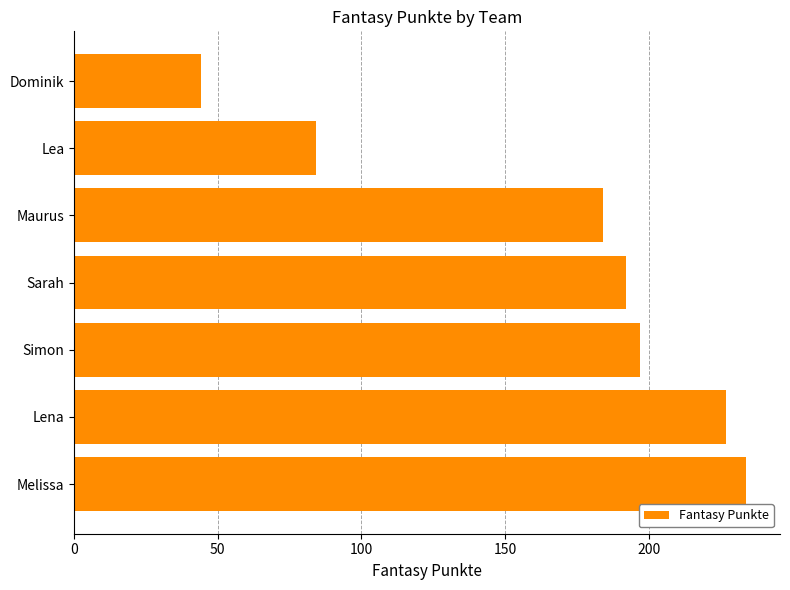

Reading bottom to top, what are all the values shown in this chart?

Melissa=234	Lena=227	Simon=197	Sarah=192	Maurus=184	Lea=84	Dominik=44